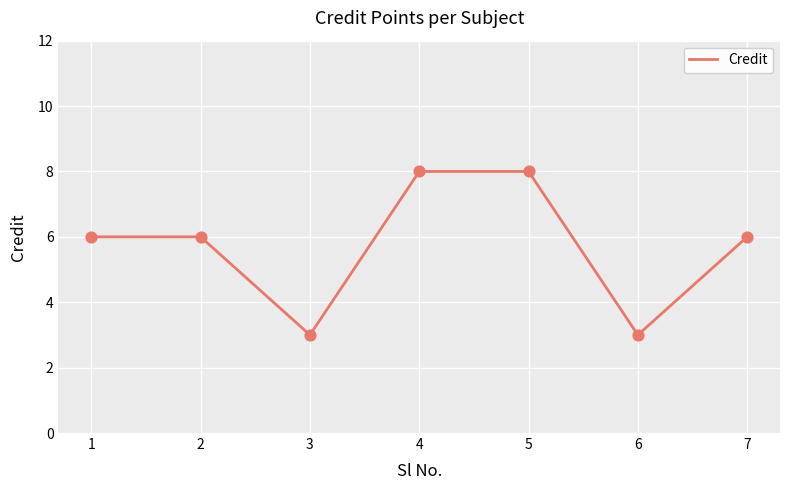

Between 7 and 5, which is larger?

5